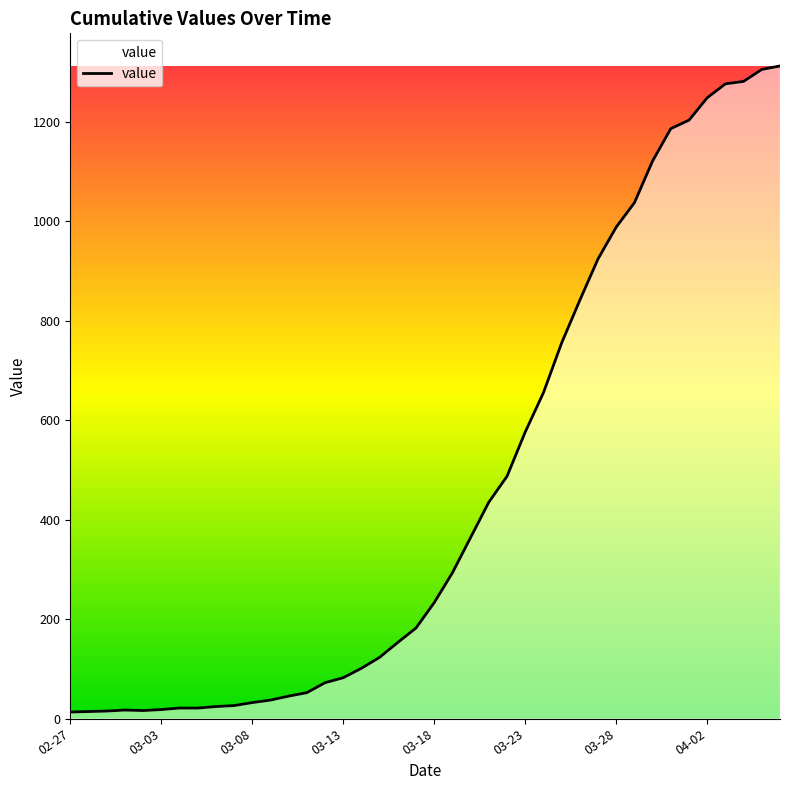

What is the greatest value displayed?

1312